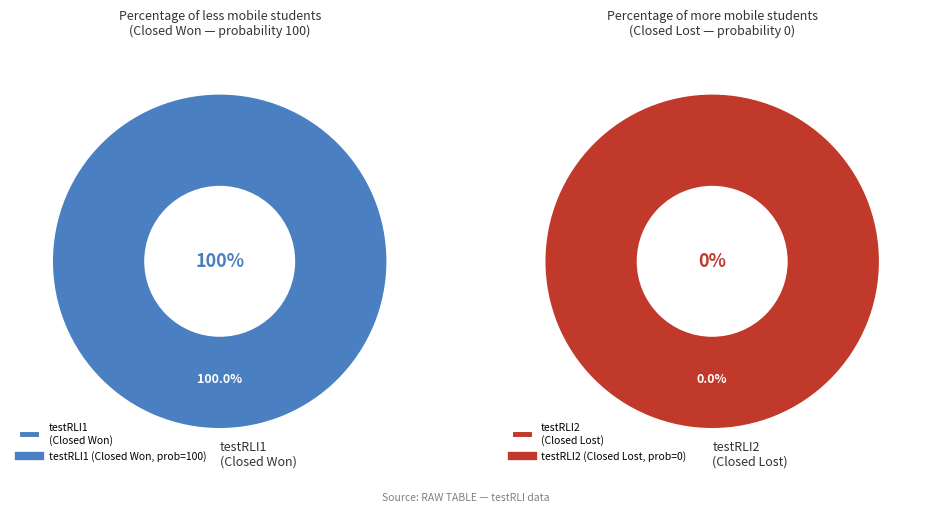

To the nearest percent, what is the average slice percentage?

50%